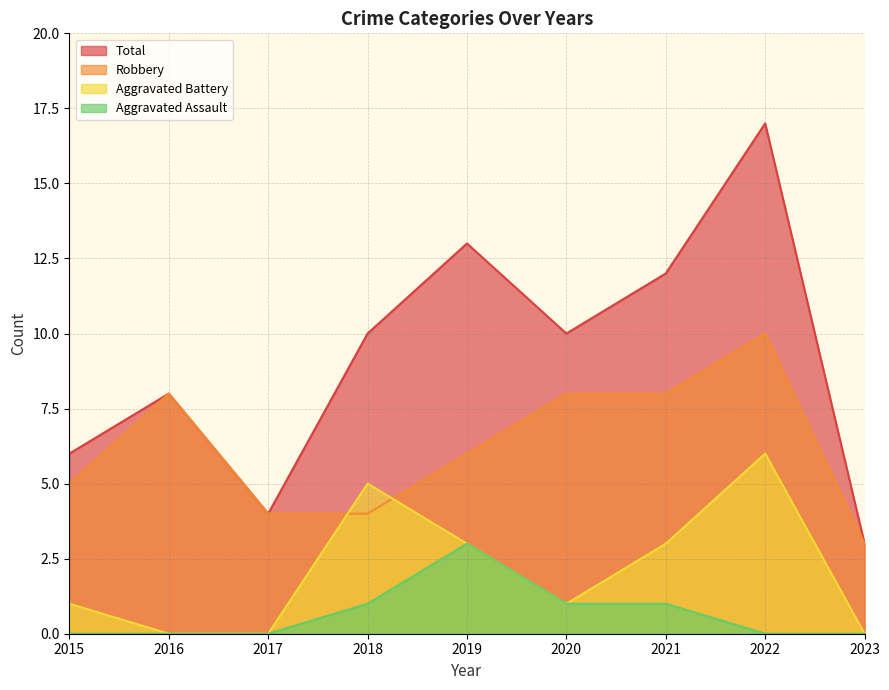

Reading right to left, list all the values displayed in this chart.

Aggravated Assault: 2023=0	2022=0	2021=1	2020=1	2019=3	2018=1	2017=0	2016=0	2015=0
Aggravated Battery: 2023=0	2022=6	2021=3	2020=1	2019=3	2018=5	2017=0	2016=0	2015=1
Robbery: 2023=3	2022=10	2021=8	2020=8	2019=6	2018=4	2017=4	2016=8	2015=5
Total: 2023=3	2022=17	2021=12	2020=10	2019=13	2018=10	2017=4	2016=8	2015=6